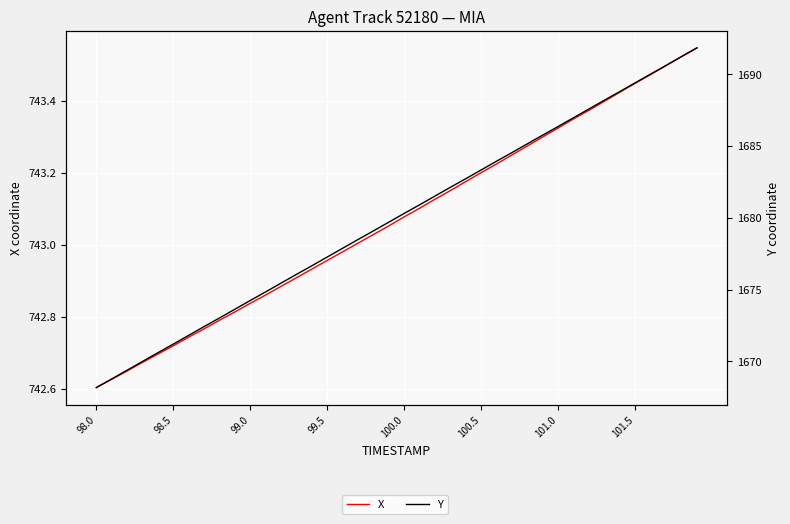

What are all the series names shown in the legend?

X, Y